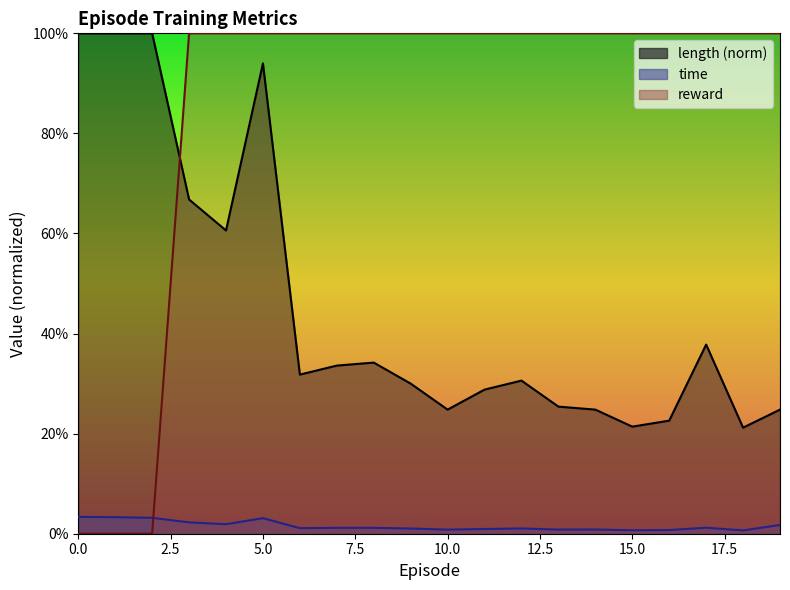

Rank the series at 16 from highest to lowest value.

reward, length, time